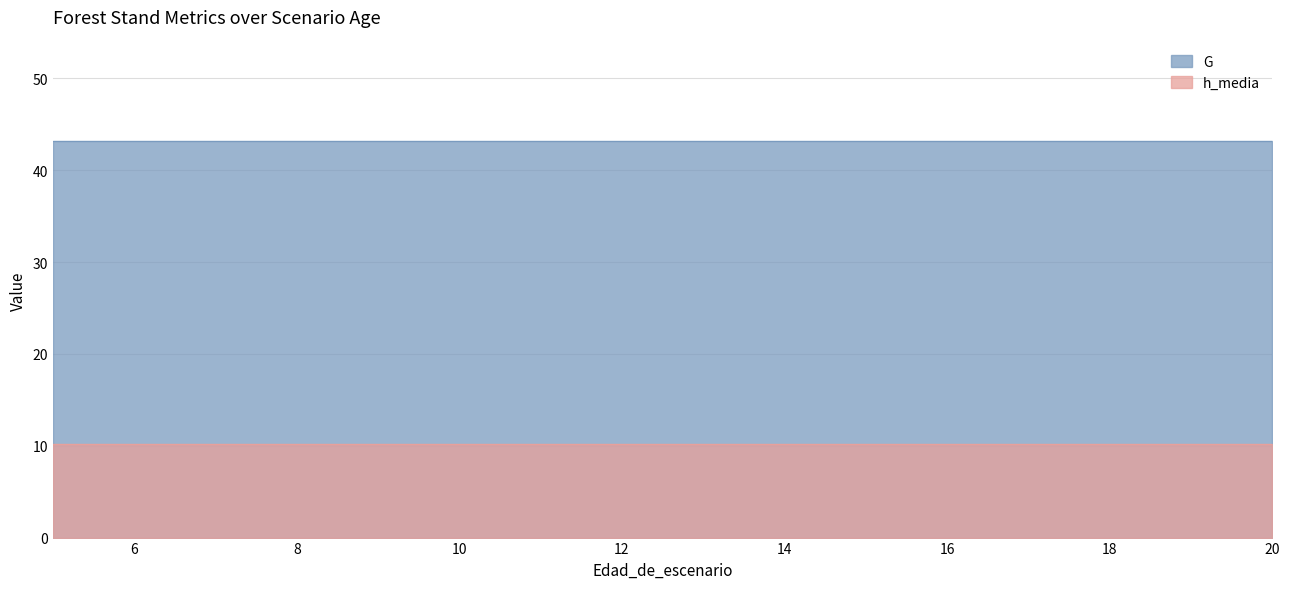

List the labels in order of h_media value, largest first.

5, 6, 7, 8, 9, 10, 11, 12, 13, 14, 15, 16, 17, 18, 19, 20